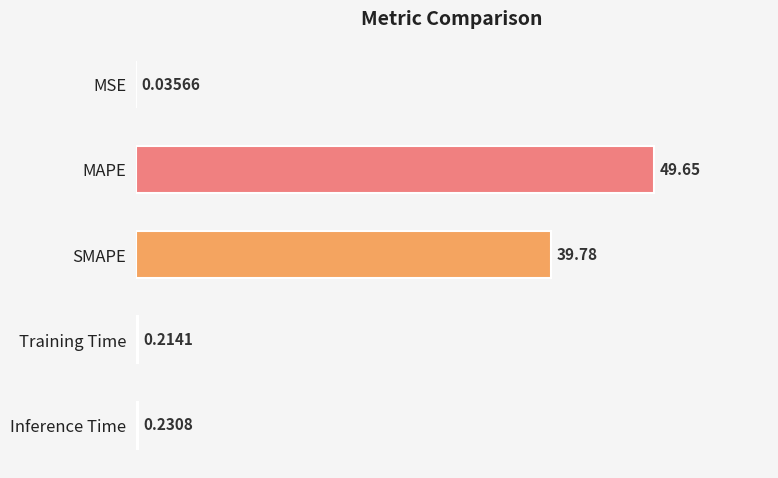

Where is the data nearest to the value 24?

SMAPE